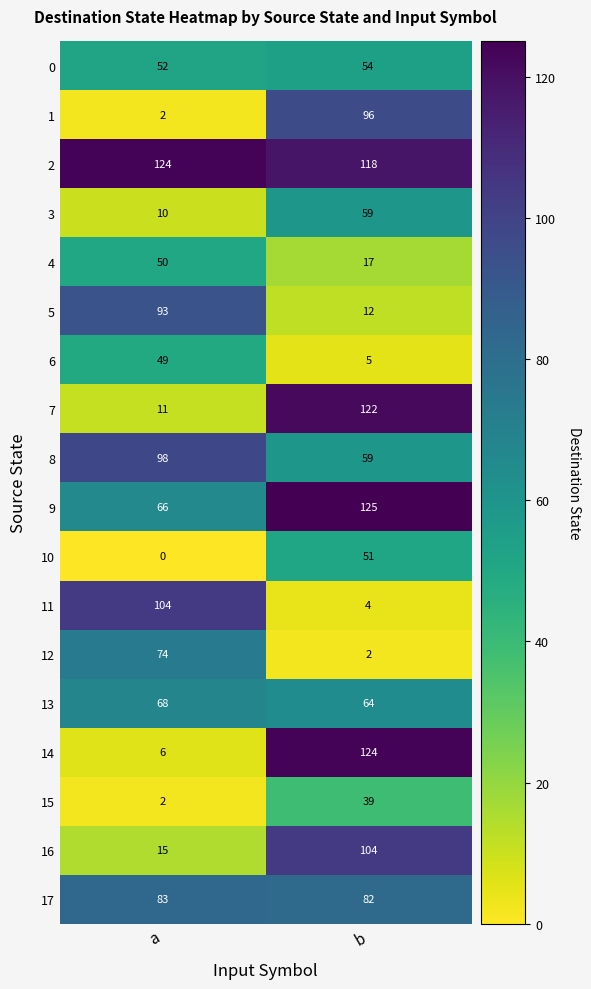

Which label corresponds to the largest value in the chart?

b